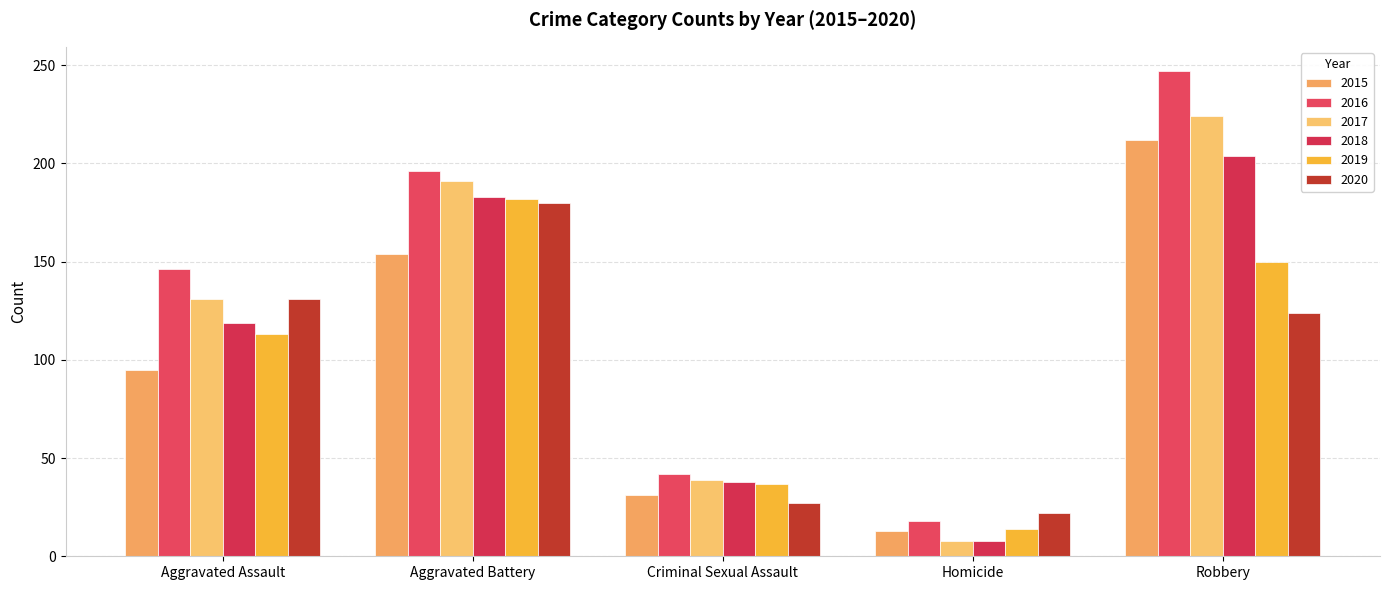

What are all the series names shown in the legend?

2015, 2016, 2017, 2018, 2019, 2020